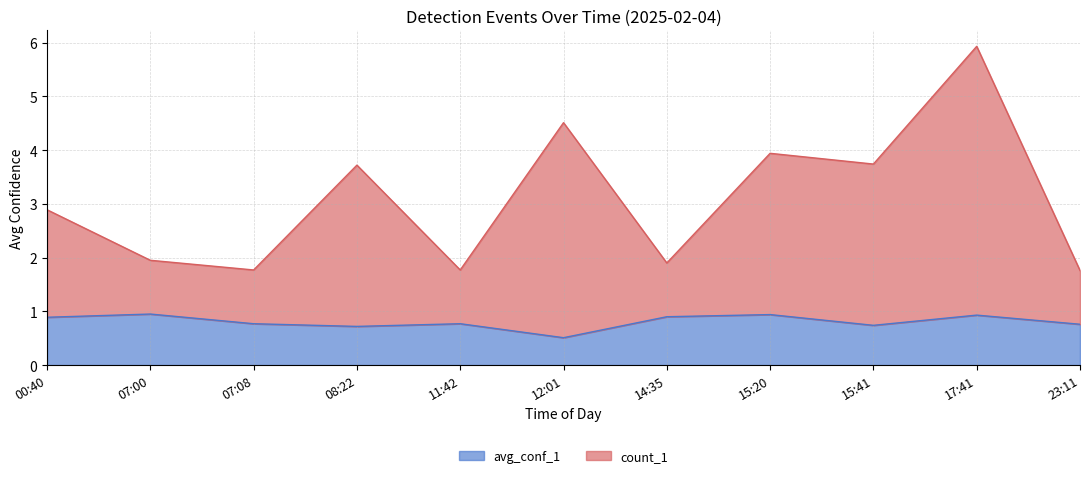

Does the chart have visible grid lines?

Yes